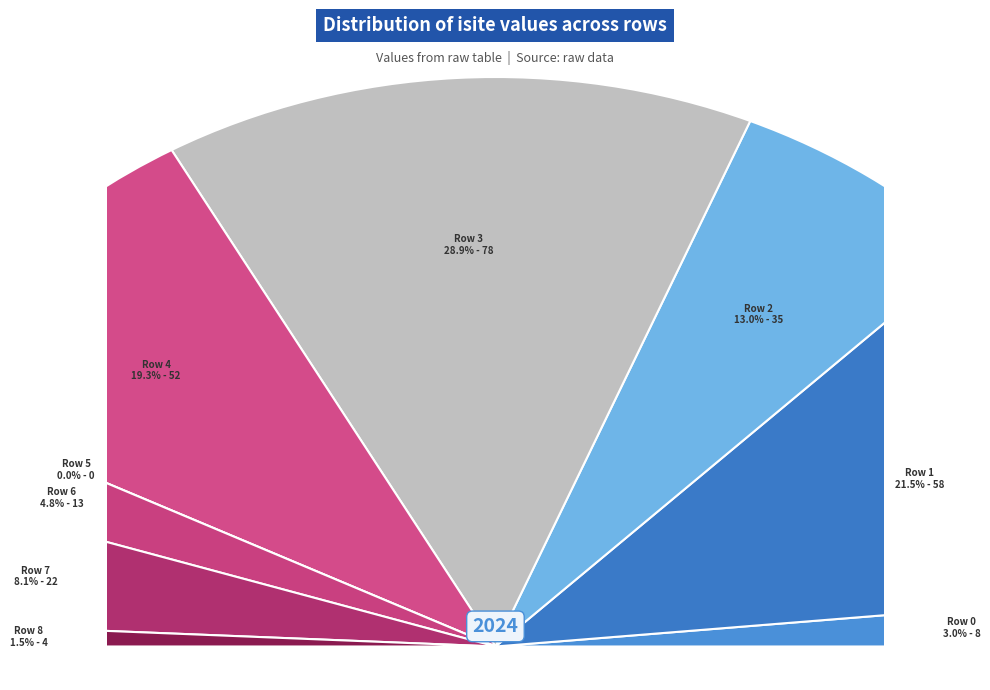

Which category has the smallest portion of the pie?

Row 5